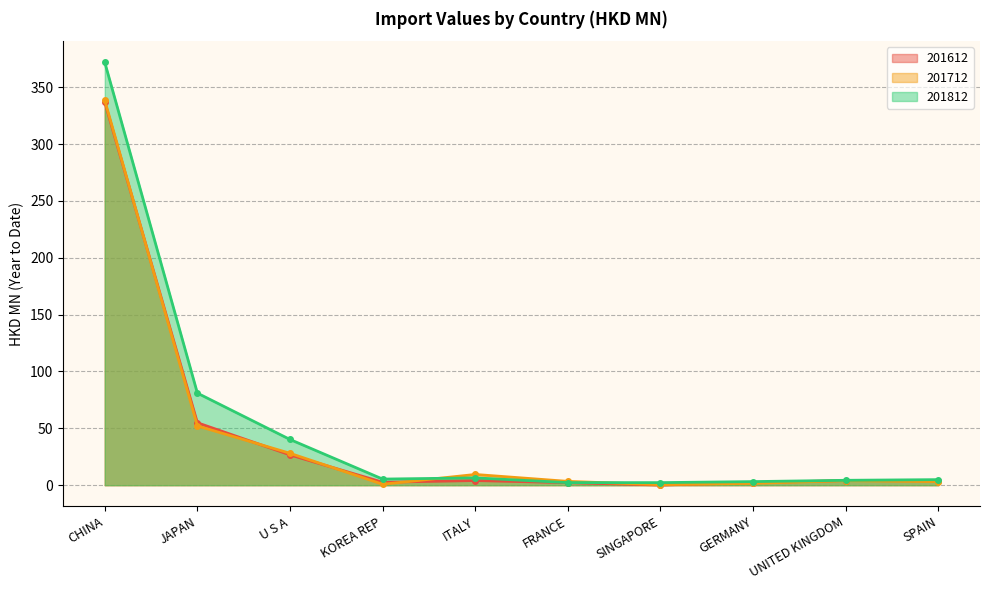

The value of 201612 at KOREA REP is 2.6. True or false?

True